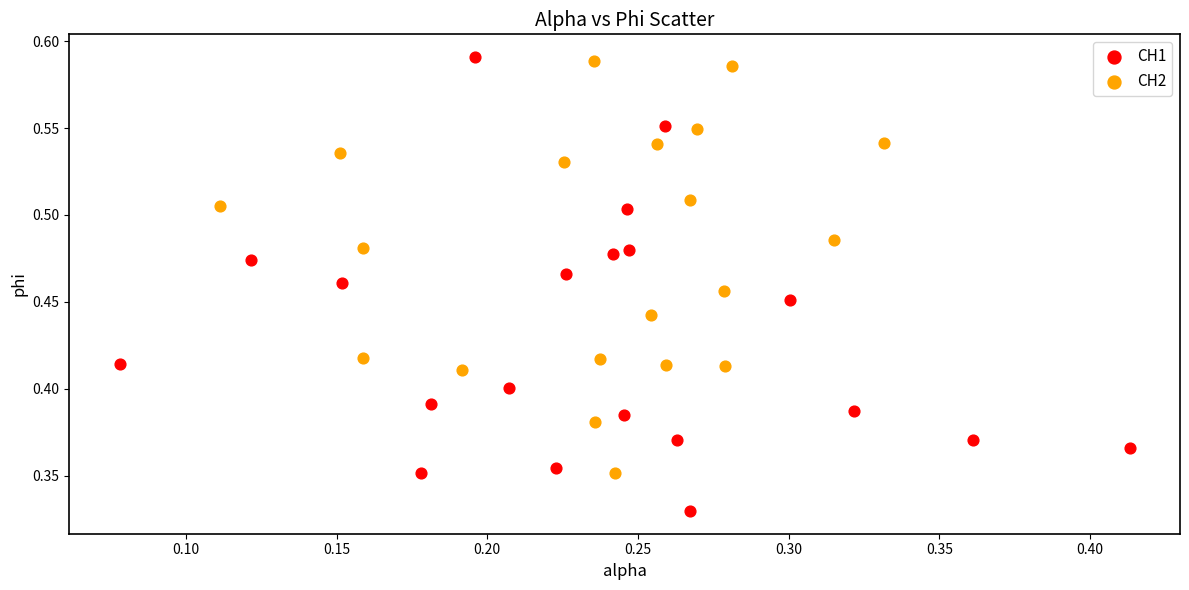

Which series has the widest spread of Y values?

CH1